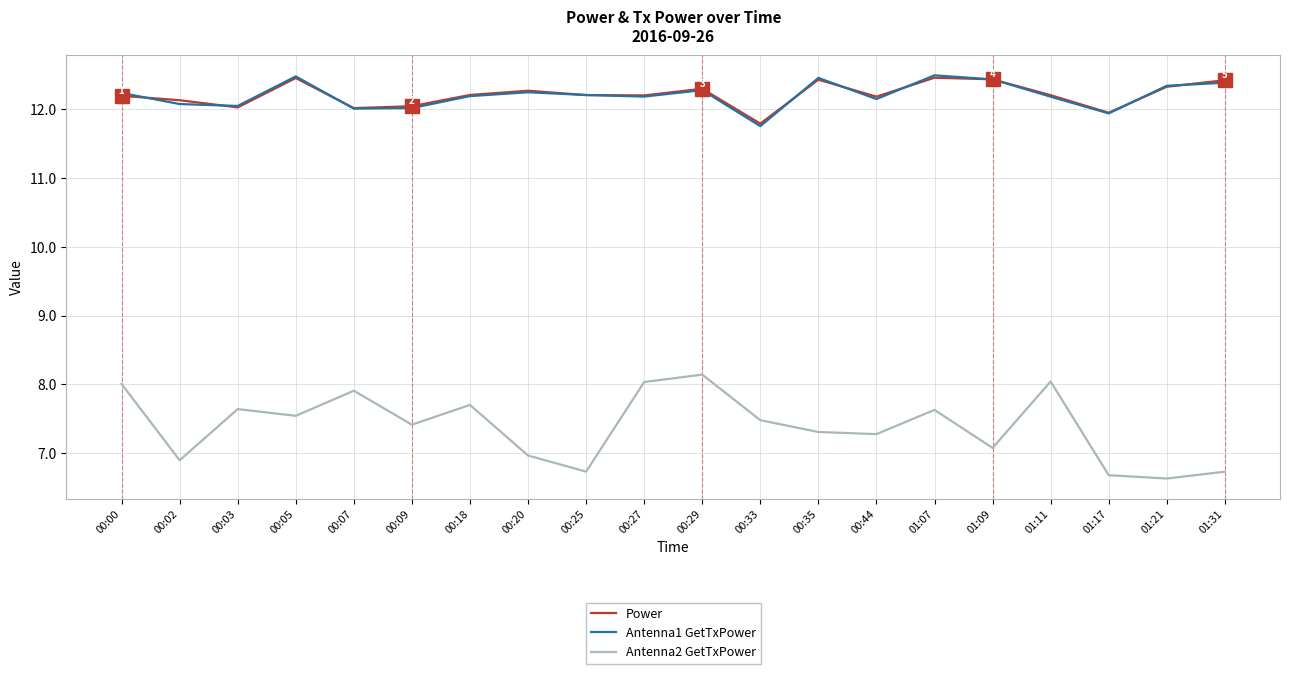

What position from the left is 00:33?

12